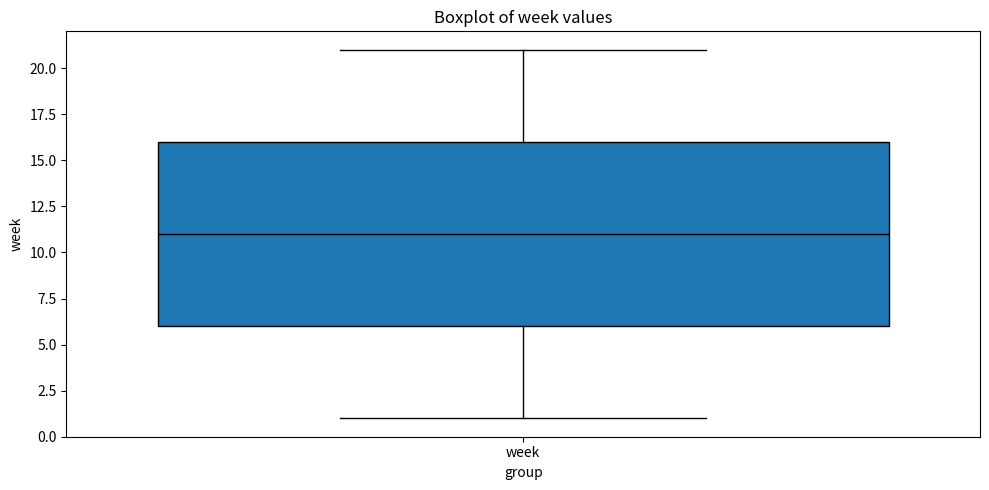

Where does the lower whisker of the box for week end on the y-axis? The values are not printed on the chart, so give them approximately, as read against the axis.

1